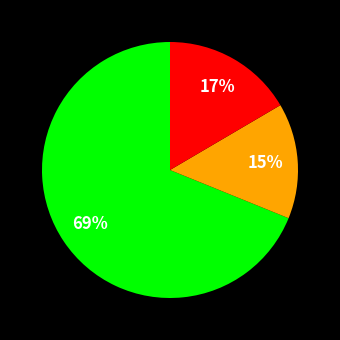

To the nearest percent, what is the average slice percentage?

33%